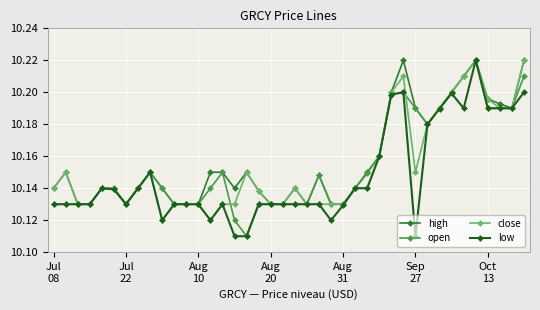

Count the close values in the range 10 to 11.

40